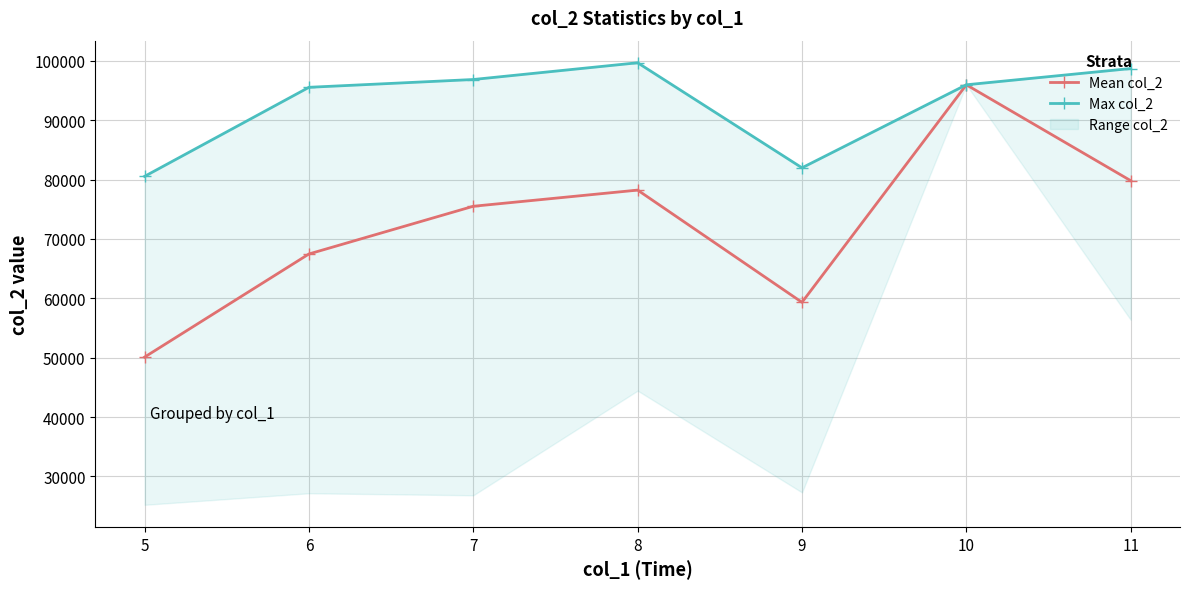

In Max col_2, how many points are higher than both neighbors (excluding endpoints)?

1